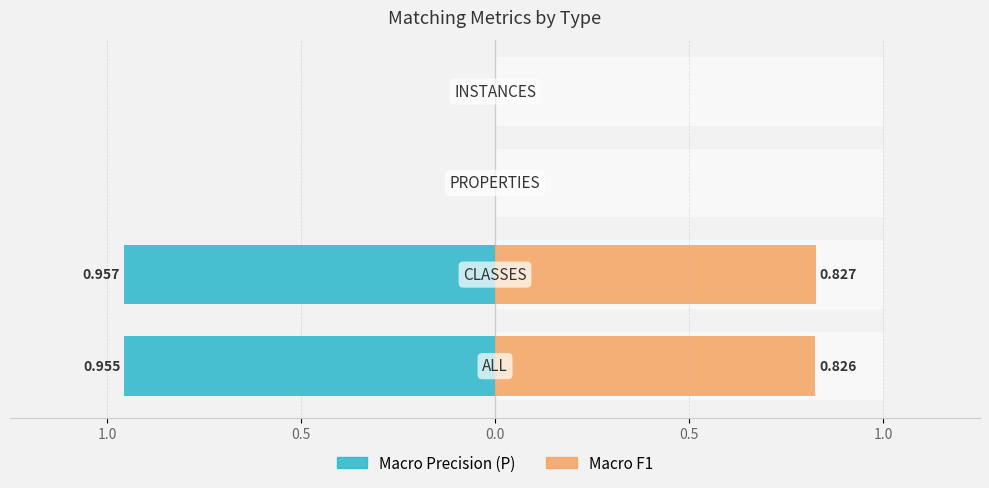

What is the average value of the Macro F1 series?

0.4